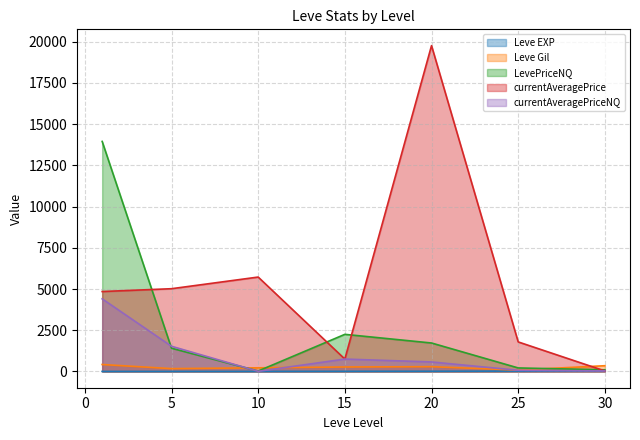

The value of Leve Gil at 20 is 288.0. True or false?

True